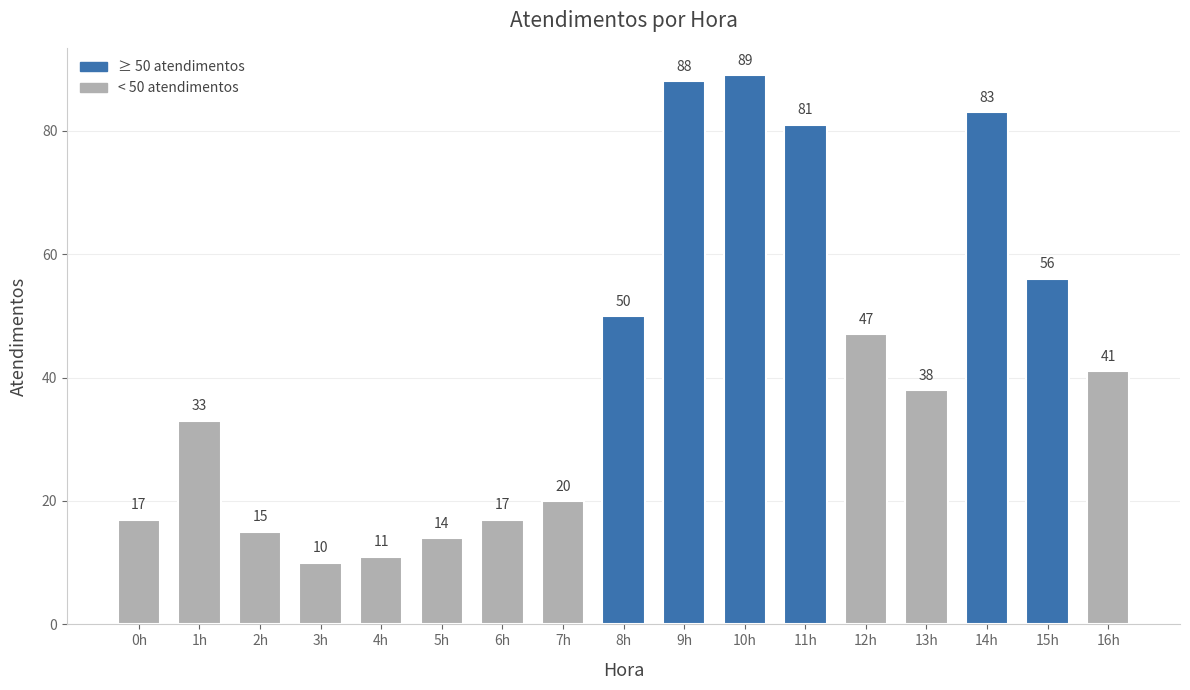

What is the change in value from 5h to 13h?

+24